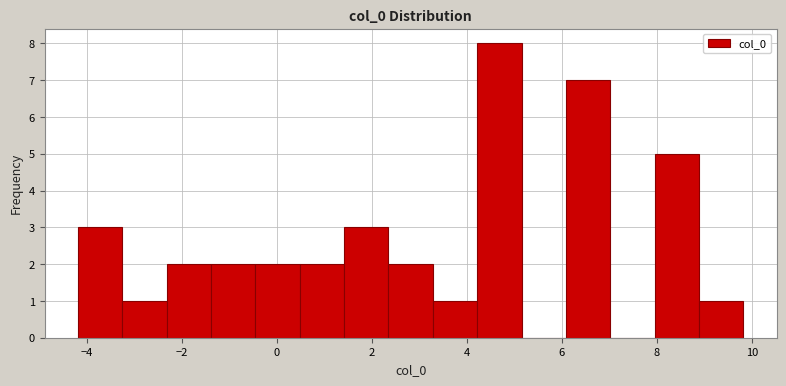

Reading left to right, transcribe this chart: for each bar, give the range it covers on the x-axis and its height. Neither the bar edges nor the heights are printed on the chart, so give them approximately, as read against the axes.

-4.2 to -3.2: 3
-3.2 to -2.4: 1
-2.4 to -1.4: 2
-1.4 to -0.4: 2
-0.4 to 0.4: 2
0.4 to 1.4: 2
1.4 to 2.4: 3
2.4 to 3.2: 2
3.2 to 4.2: 1
4.2 to 5.2: 8
5.2 to 6.0: 0
6.0 to 7.0: 7
7.0 to 8.0: 0
8.0 to 8.8: 5
8.8 to 9.8: 1